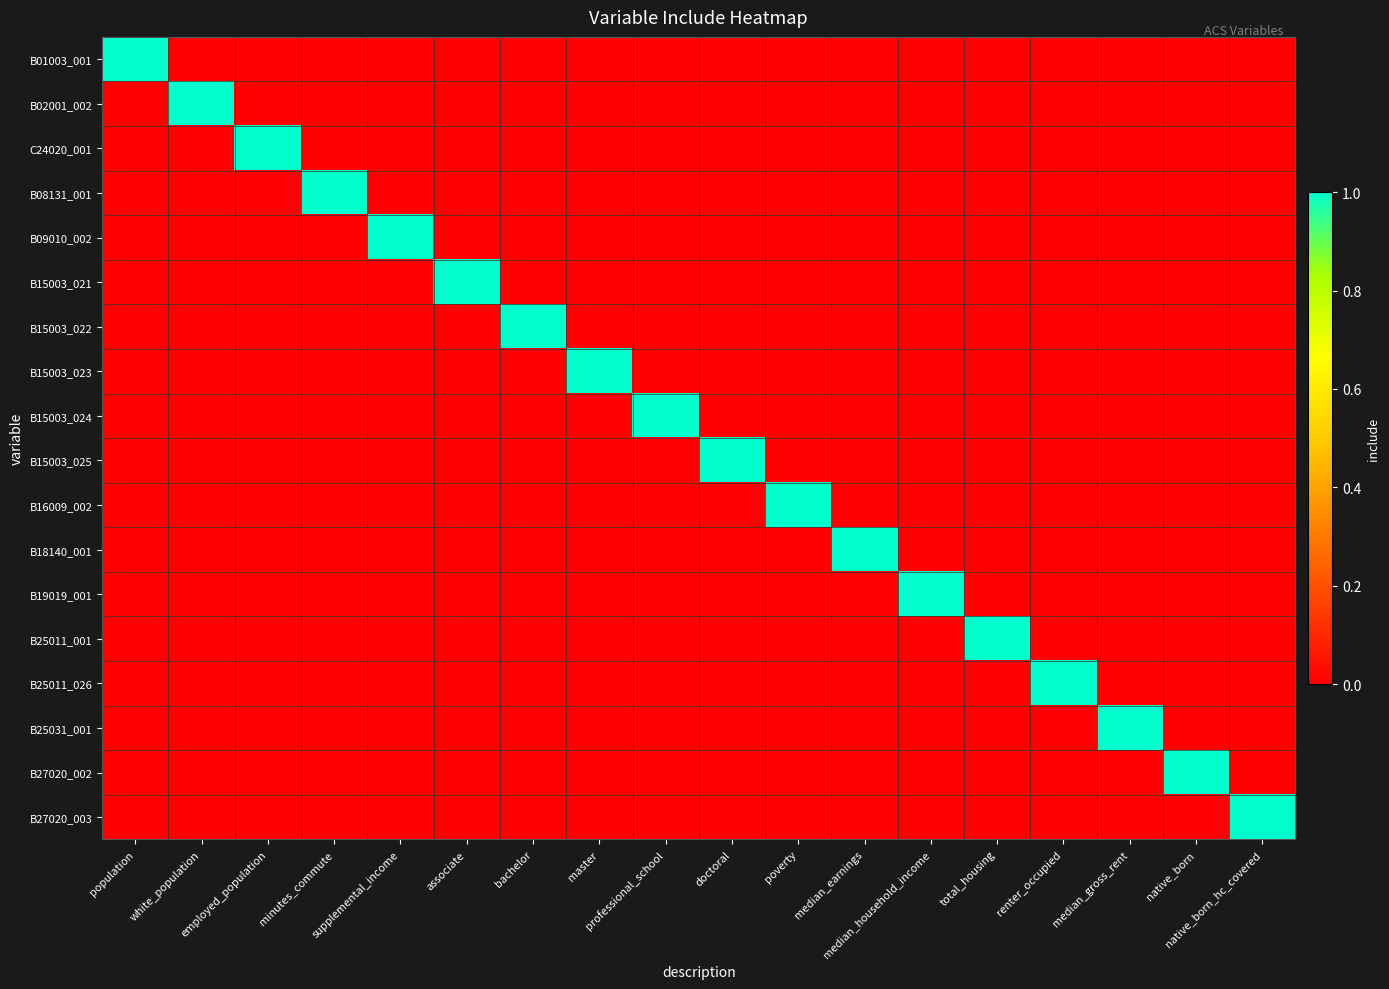

What is the greatest value displayed?

1